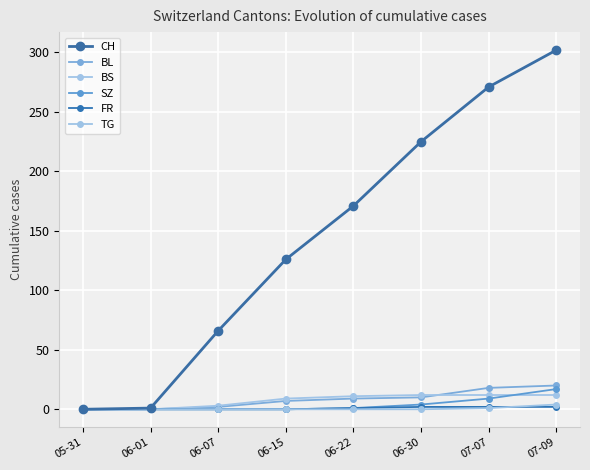

Does the chart have visible grid lines?

Yes